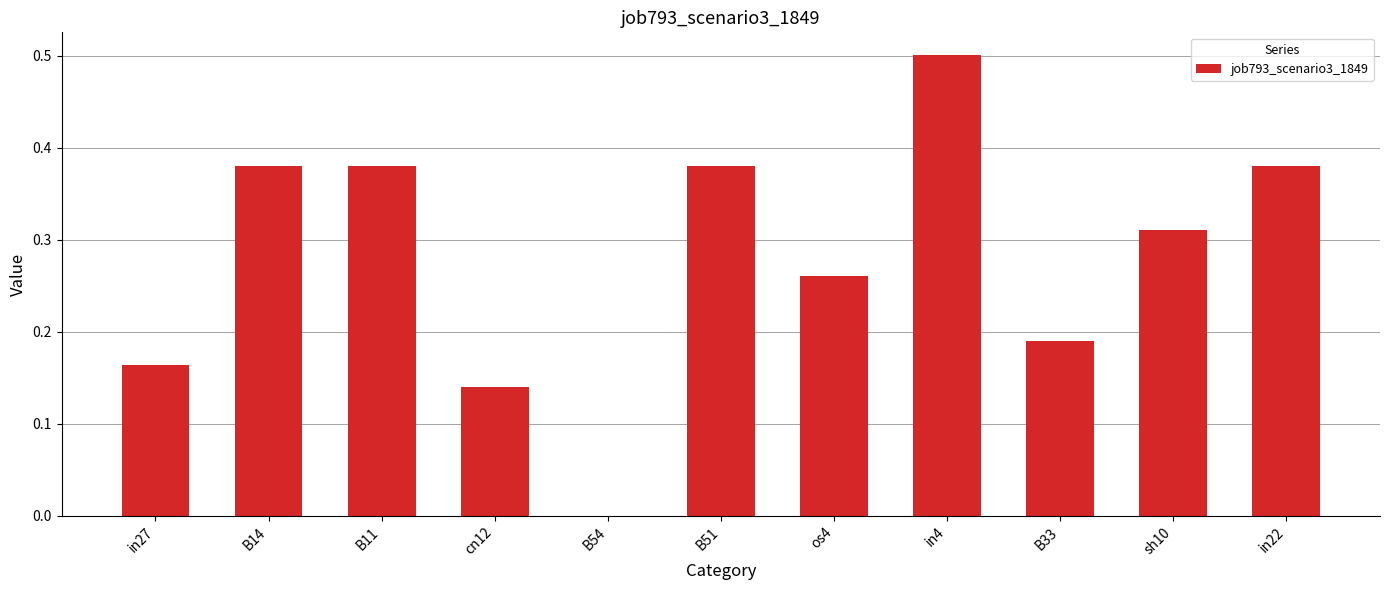

True or false: the data shows -0.3 at B54.

False